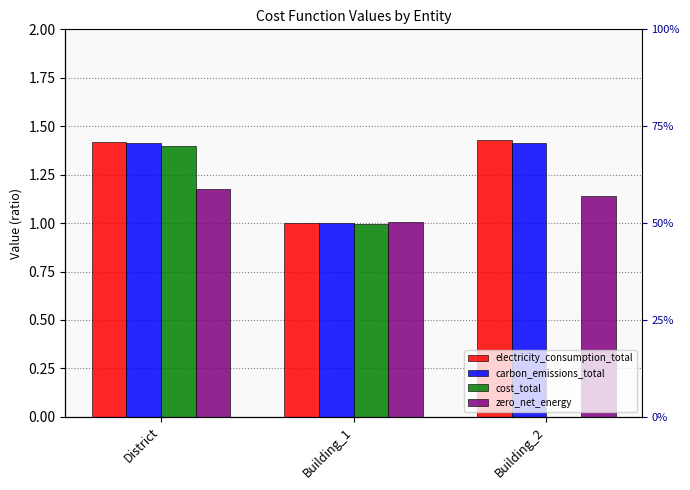

Are the bars grouped side by side (vs. stacked)?

Yes